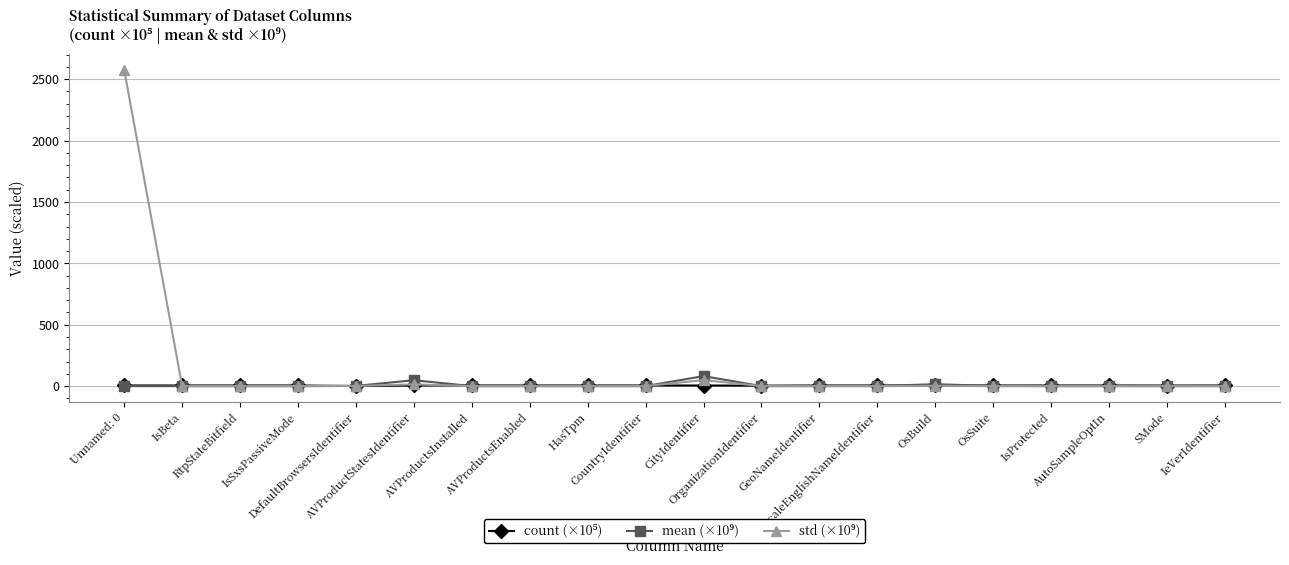

What is the maximum value shown in the chart?

2575.6